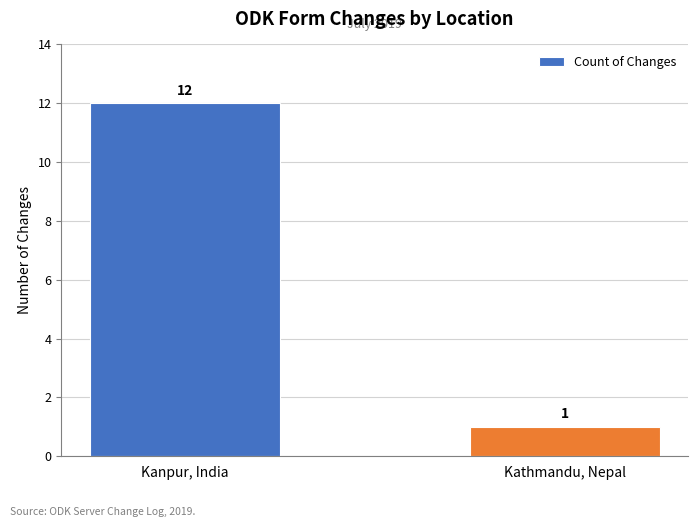

Which label corresponds to the largest value in the chart?

Kanpur, India